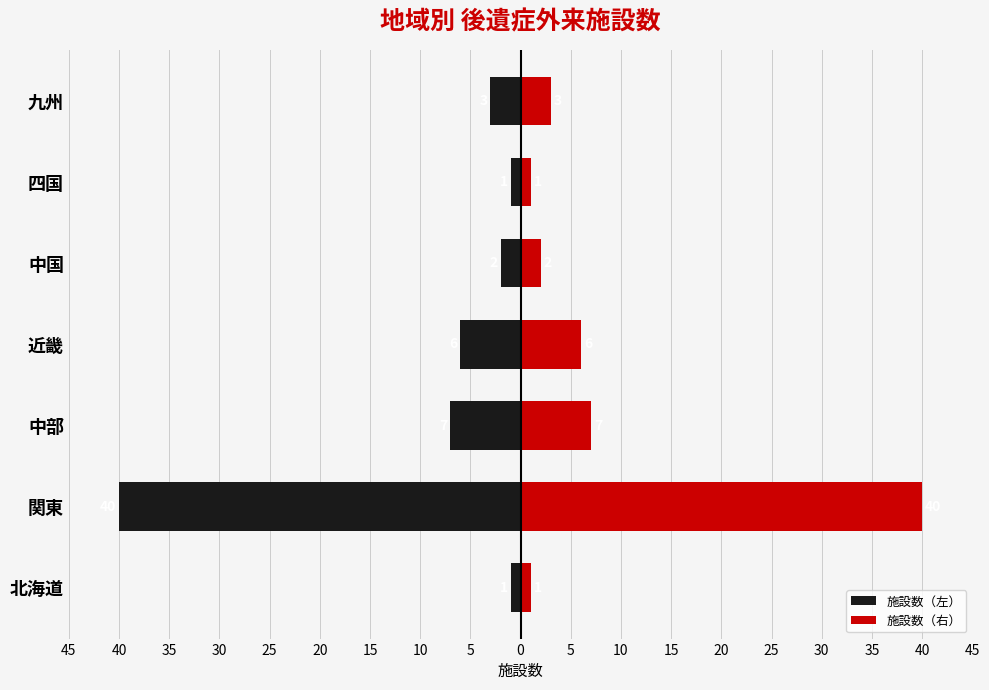

Which has a higher value, 北海道 or 中部?

北海道